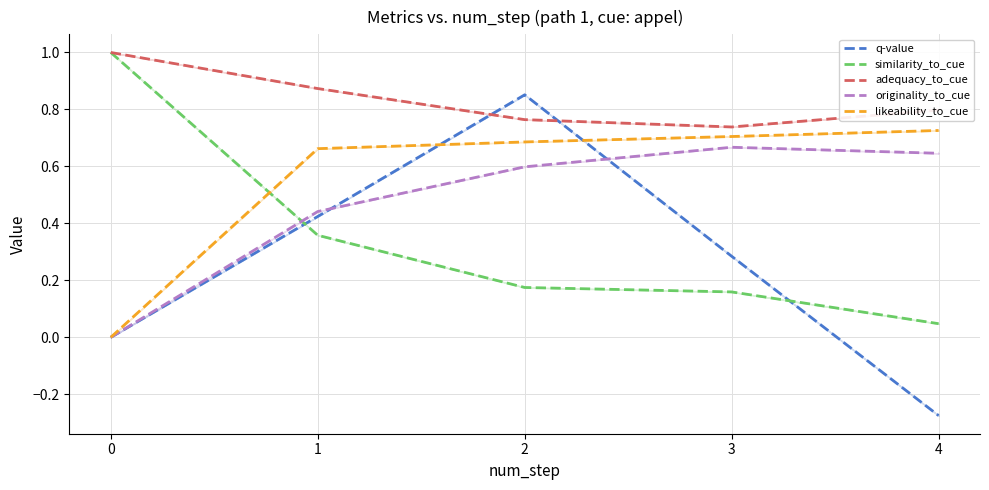

Does the chart have visible grid lines?

Yes